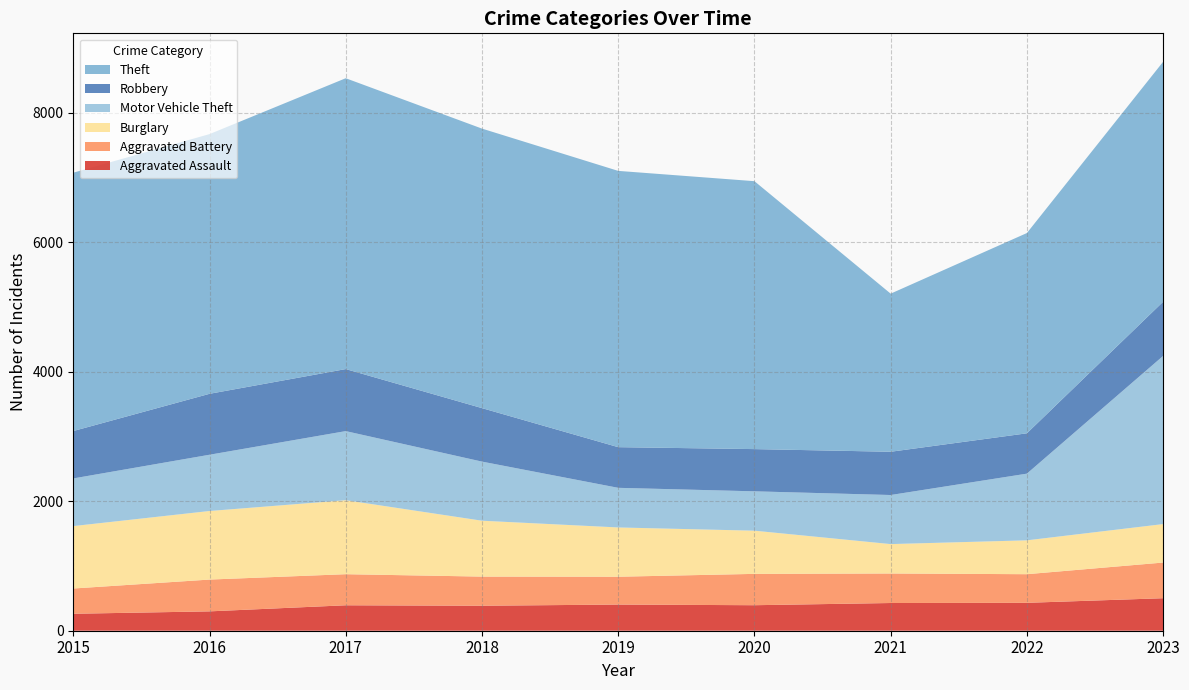

Reading left to right, extract all data points from this chart.

Aggravated Assault: 262	299	393	386	404	394	428	431	502
Aggravated Battery: 390	491	480	450	430	484	456	442	551
Burglary: 964	1059	1143	863	761	667	454	523	594
Motor Vehicle Theft: 736	869	1067	913	612	608	758	1030	2597
Robbery: 732	941	958	826	628	652	668	623	837
Theft: 3990	4011	4492	4317	4267	4138	2442	3093	3706